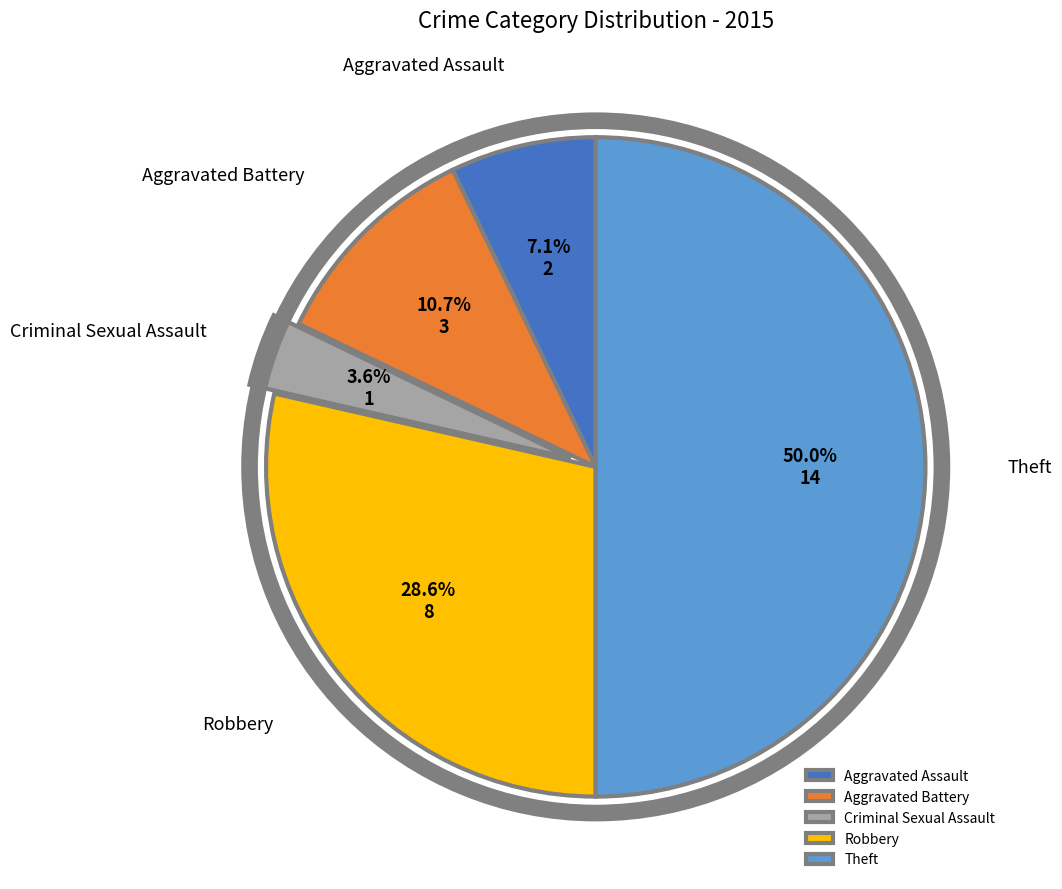

To the nearest percent, what percentage of the pie is Criminal Sexual Assault?

4%